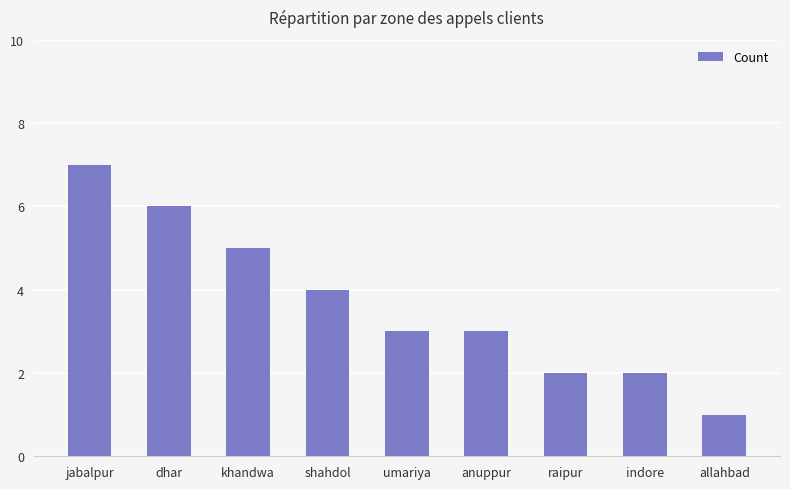

The chart shows a value of 3 at anuppur. True or false?

True